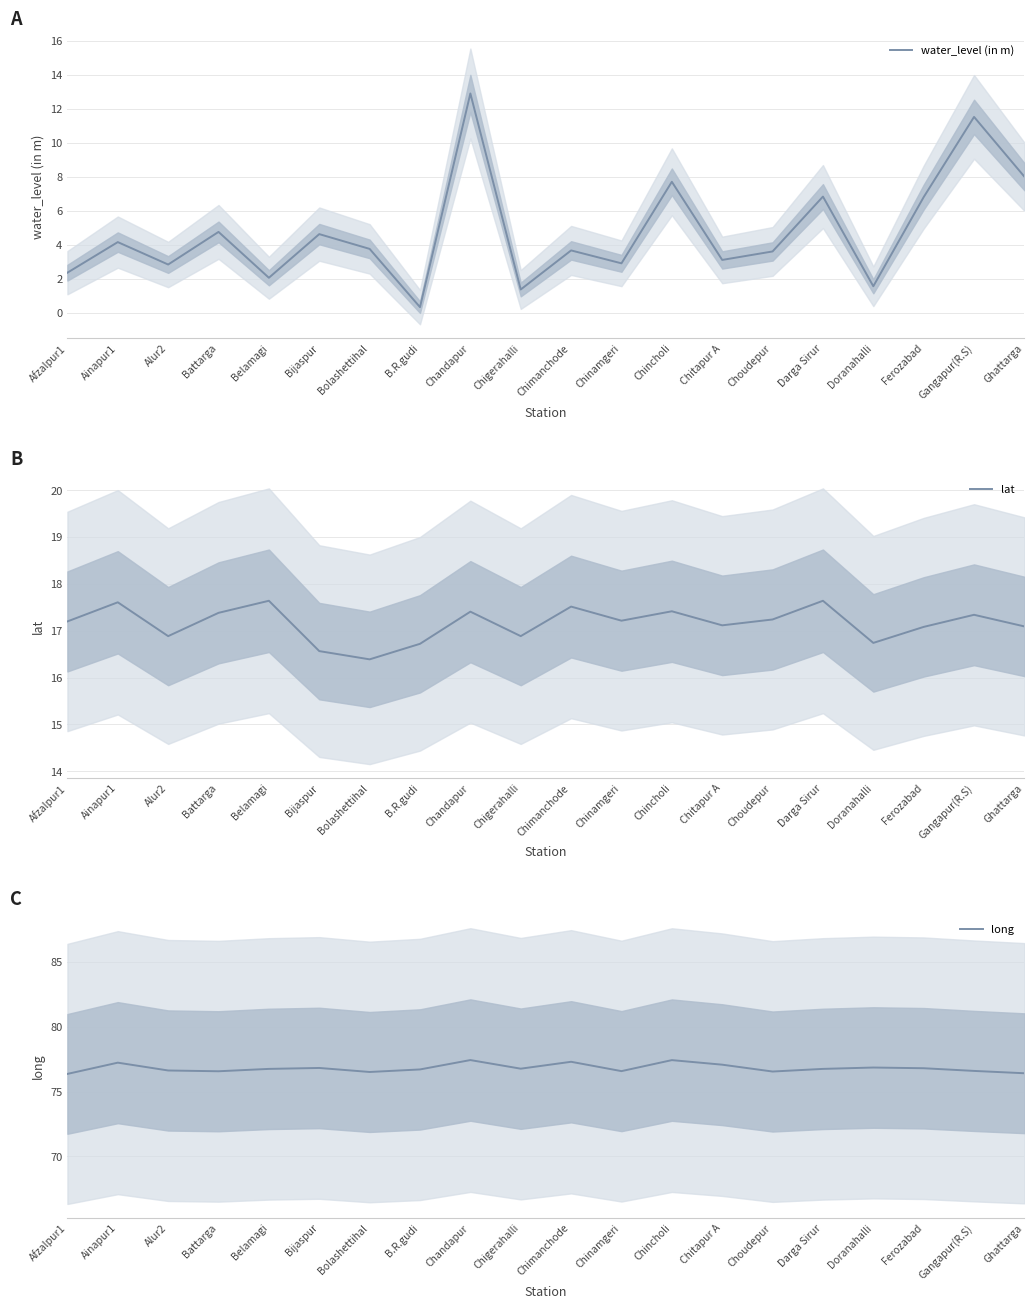

Rank the categories by water_level (in m) value from lowest to highest.

B.R.gudi, Chigerahalli, Doranahalli, Belamagi, Afzalpur1, Alur2, Chinamgeri, Chitapur A, Choudepur, Chimanchode, Bolashettihal, Ainapur1, Bijaspur, Battarga, Ferozabad, Darga Sirur, Chincholi, Ghattarga, Gangapur(R.S), Chandapur